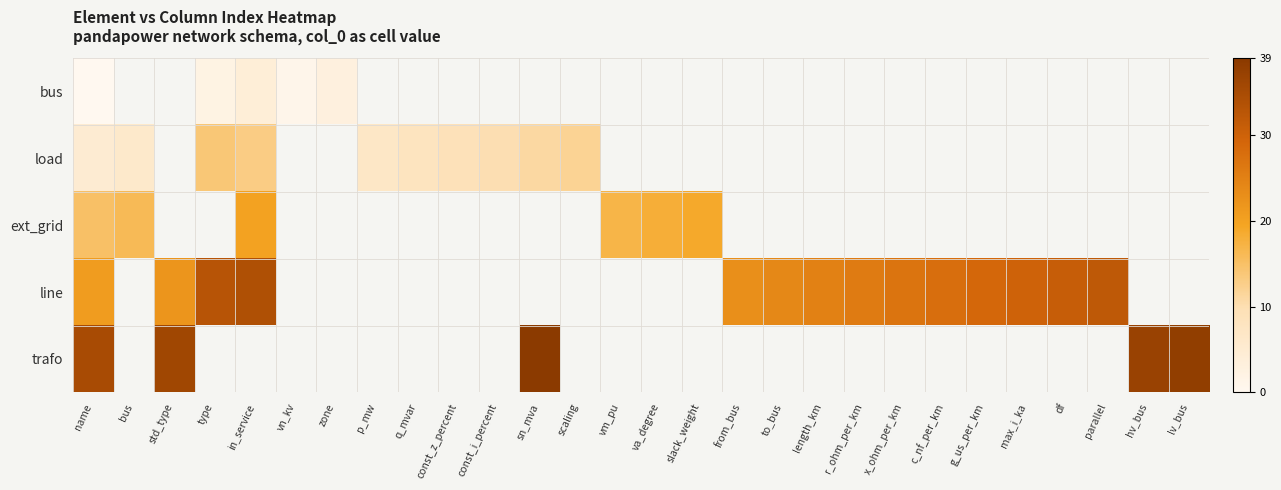

At which category does the chart reach its peak across all series?

sn_mva